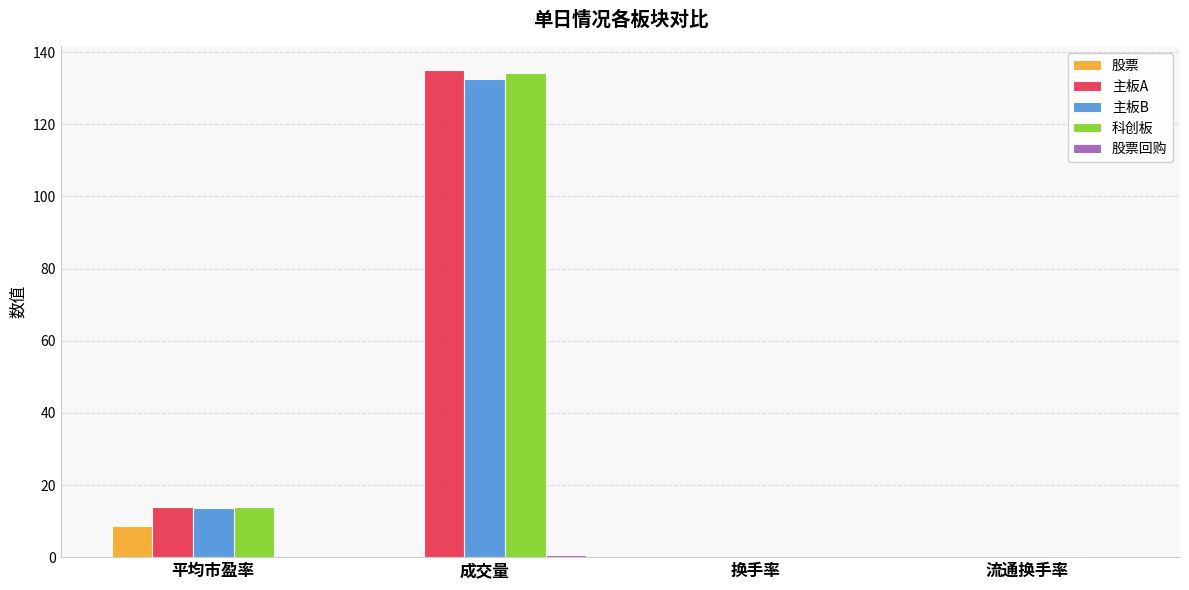

Is it true that 主板A equals 134.9 at 成交量?

True